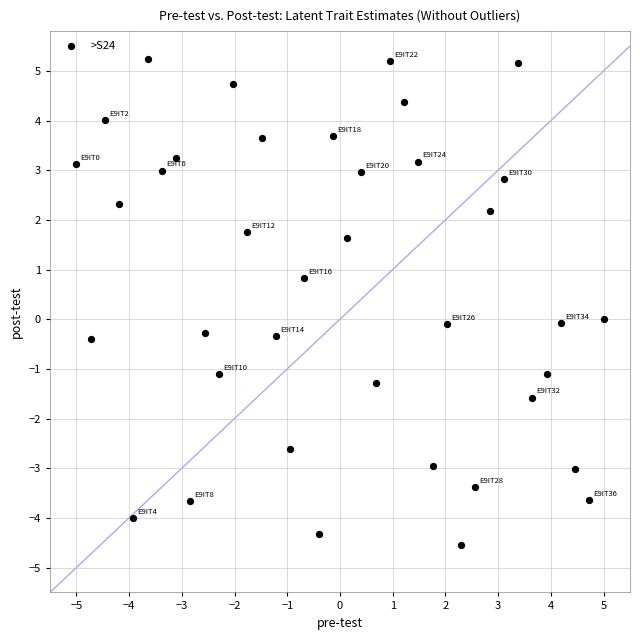

What is the range of Y values (max minus min)?

9.8